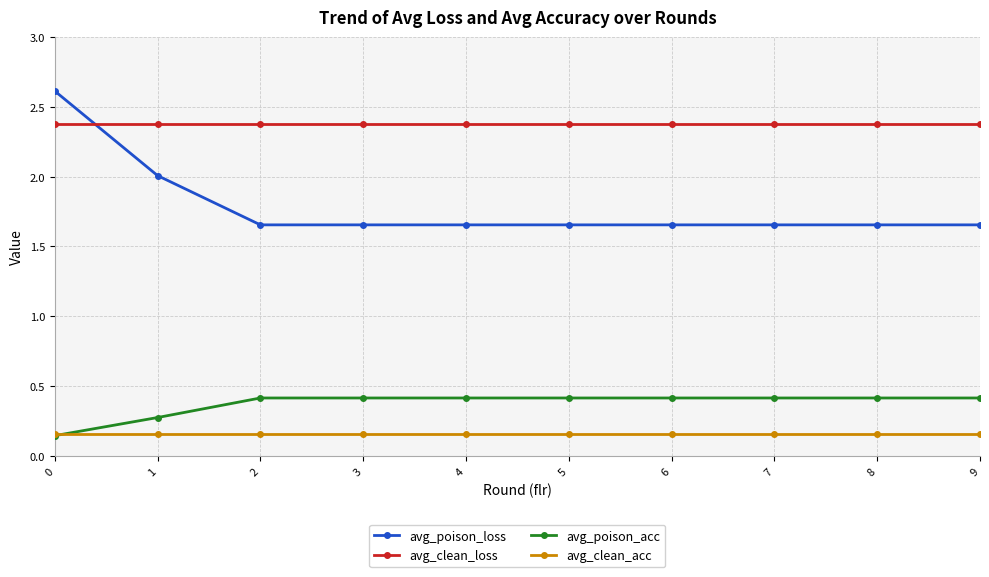

After their last crossing, which series has the higher values: avg_clean_acc or avg_poison_acc?

avg_poison_acc